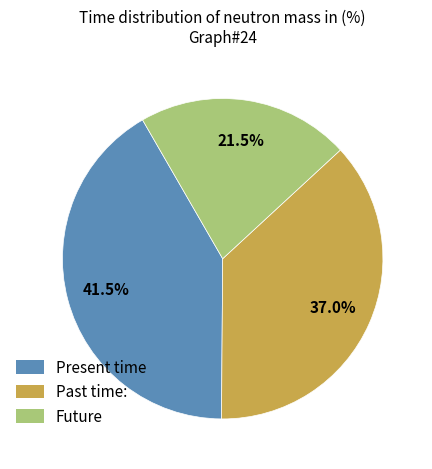

Is there any slice that represents more than half of the pie?

No